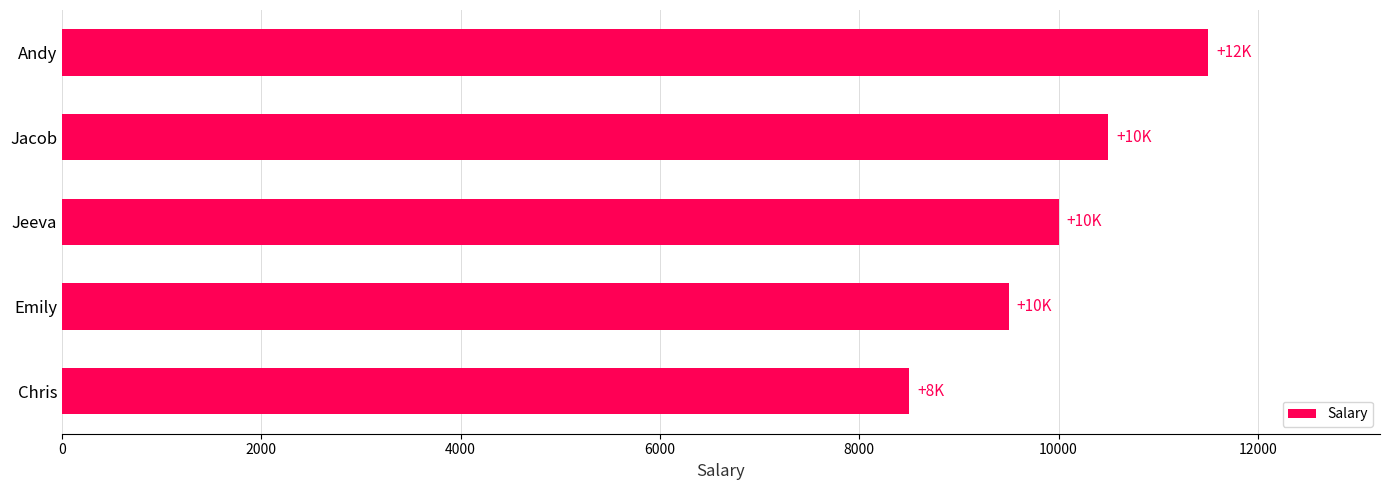

How many bars are there in total?

5